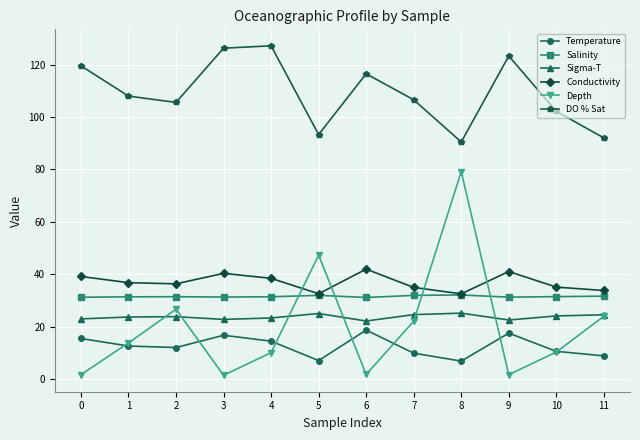

Between 8 and 11, which series saw the biggest shift?

Depth